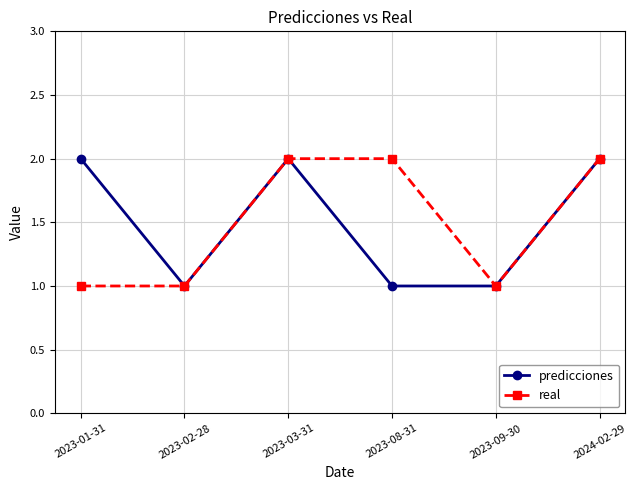

Which series changed the most between 2023-01-31 and 2023-03-31?

real